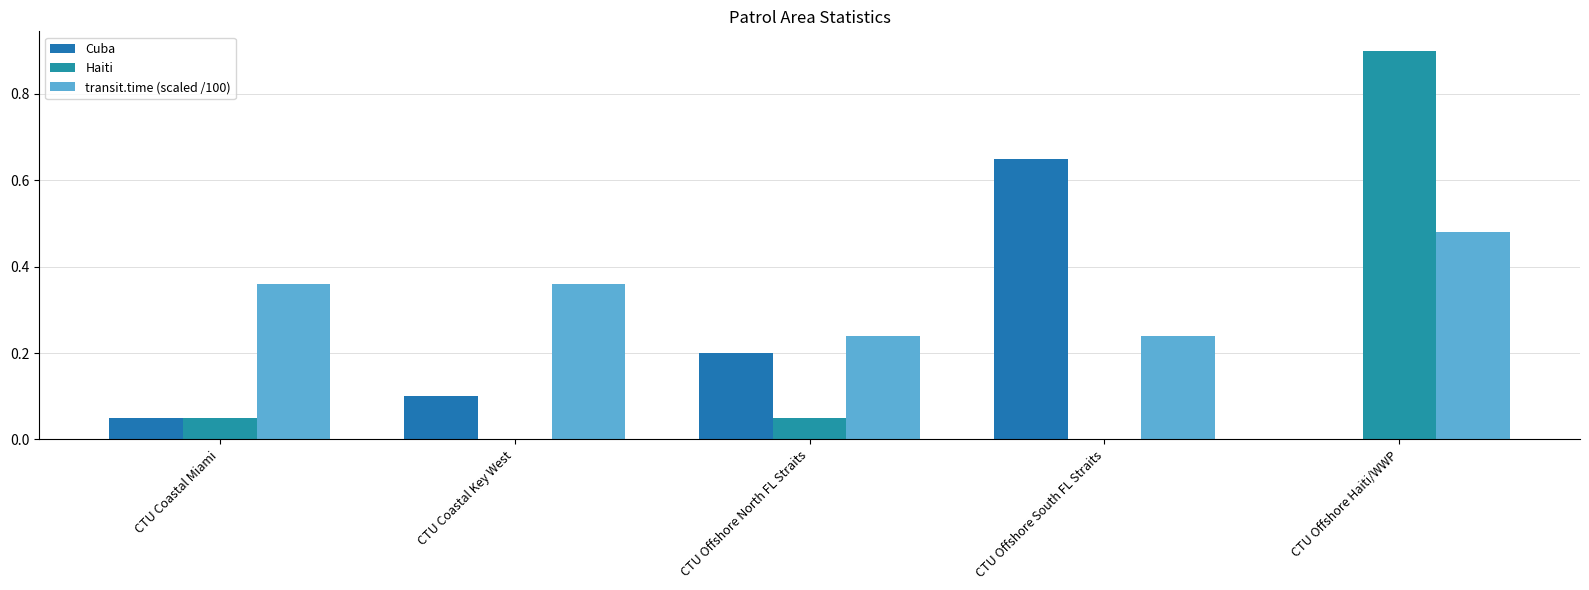

What is the difference between the second highest and minimum values in the transit.time (scaled /100) series?

0.1